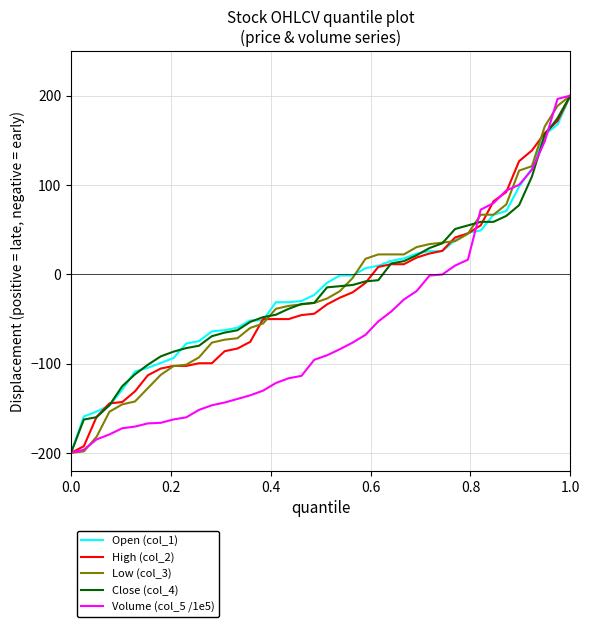

What is the average value of the Volume (col_5 /1e5) series?

-62.1